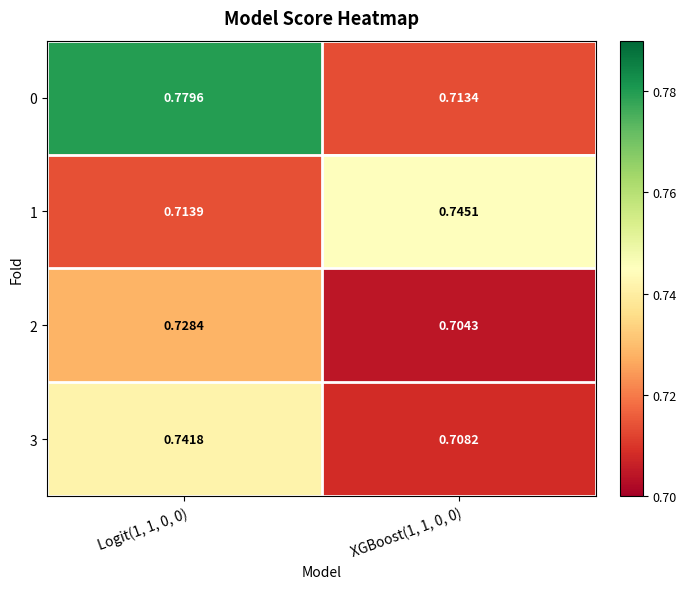

Rank the series by their maximum value, from highest to lowest.

0, 1, 3, 2